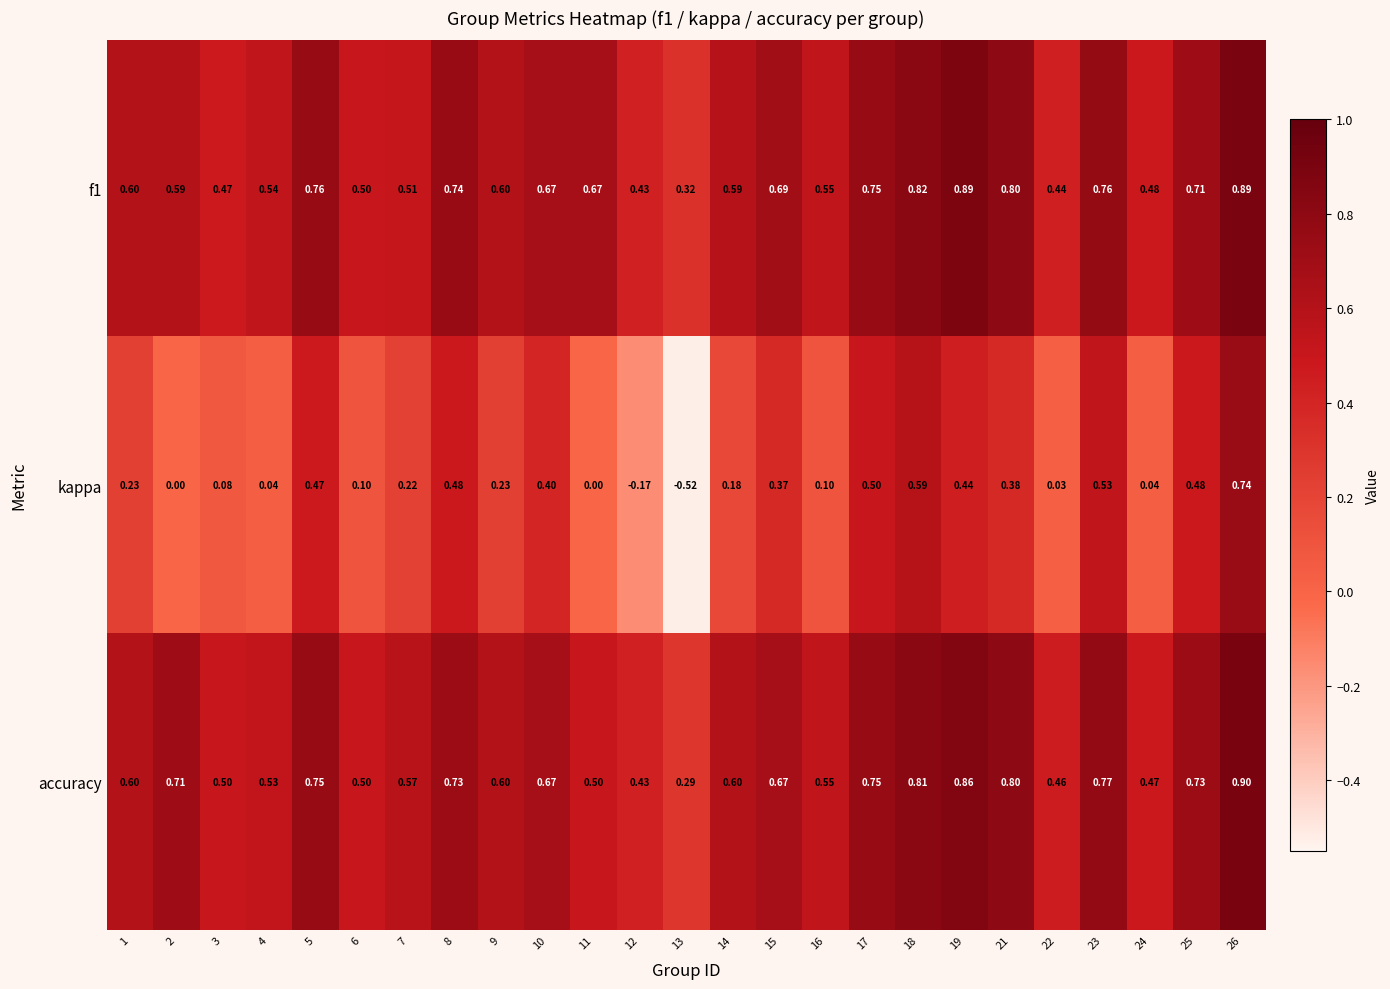

Count the number of data series in this chart.

3